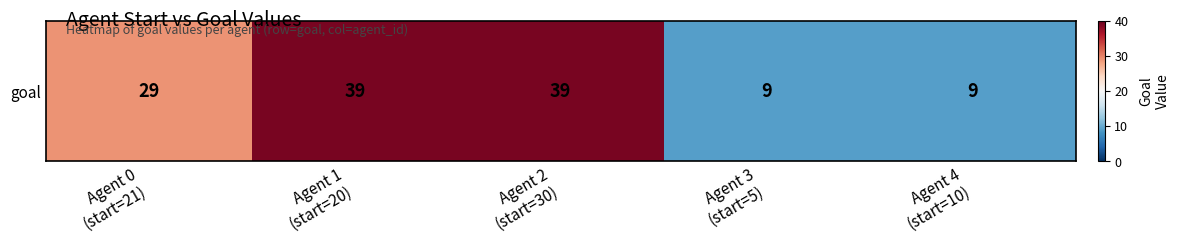

Which category has the lowest value across all series?

Agent 3
(start=5)